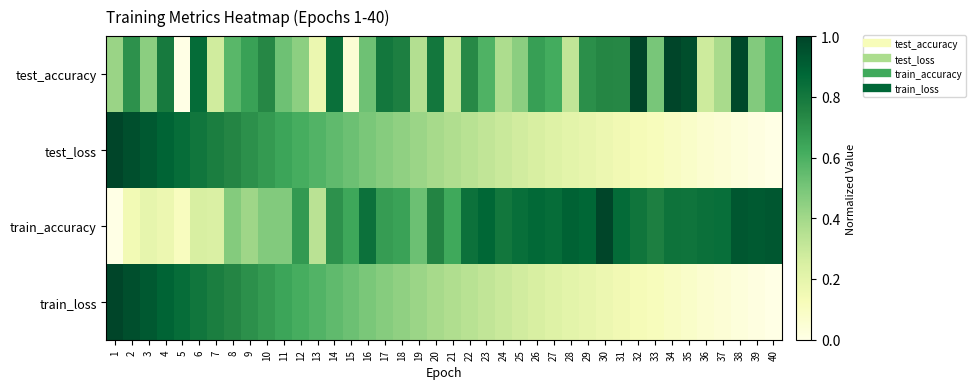

At how many categories does at least one series exceed 0?

40